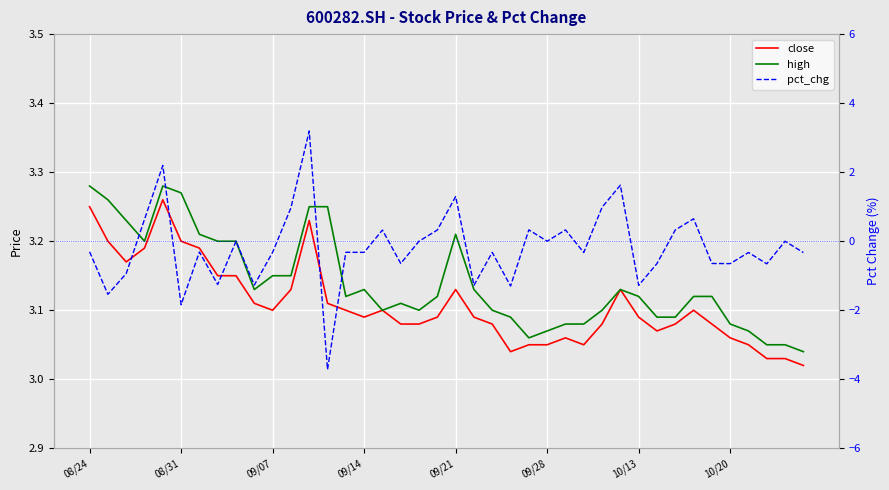

How many data points in pct_chg are above 0?

13